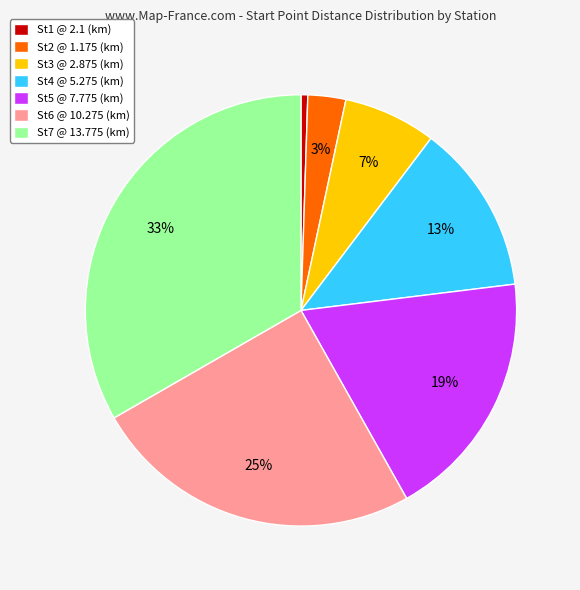

To the nearest percent, what percentage of the pie is St4 @ 5.275 (km)?

13%